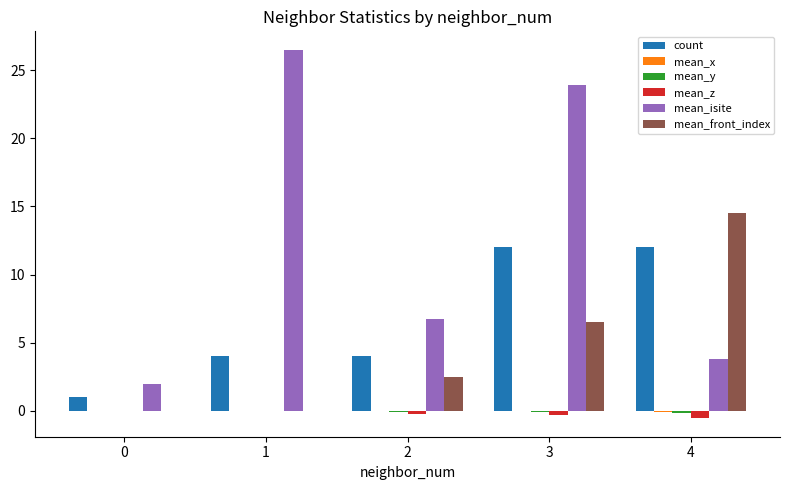

At which category is the sum across all series the highest?

3